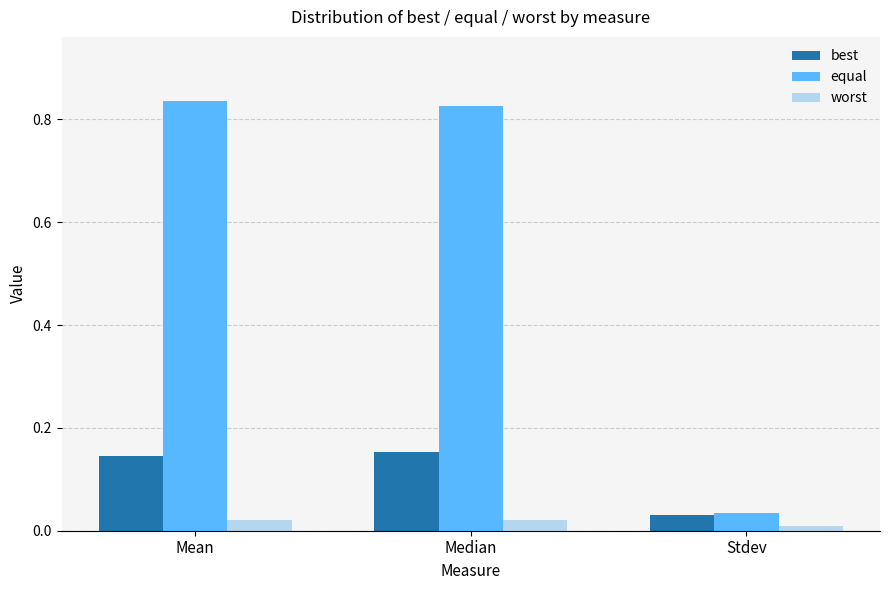

Rank the categories by best value from lowest to highest.

Stdev, Mean, Median